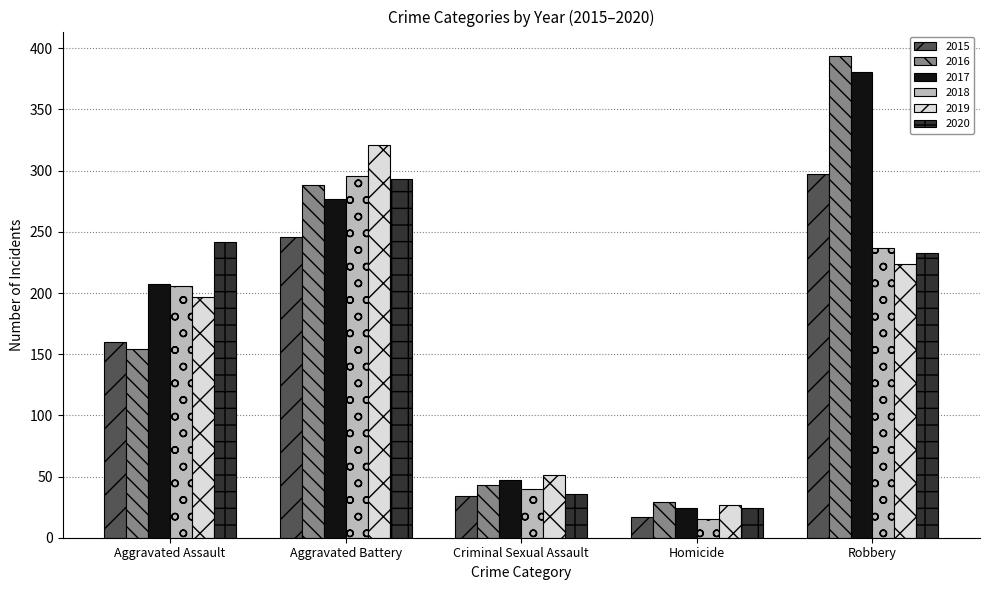

What is the sum of the 2017 values at Aggravated Assault and Robbery?

588